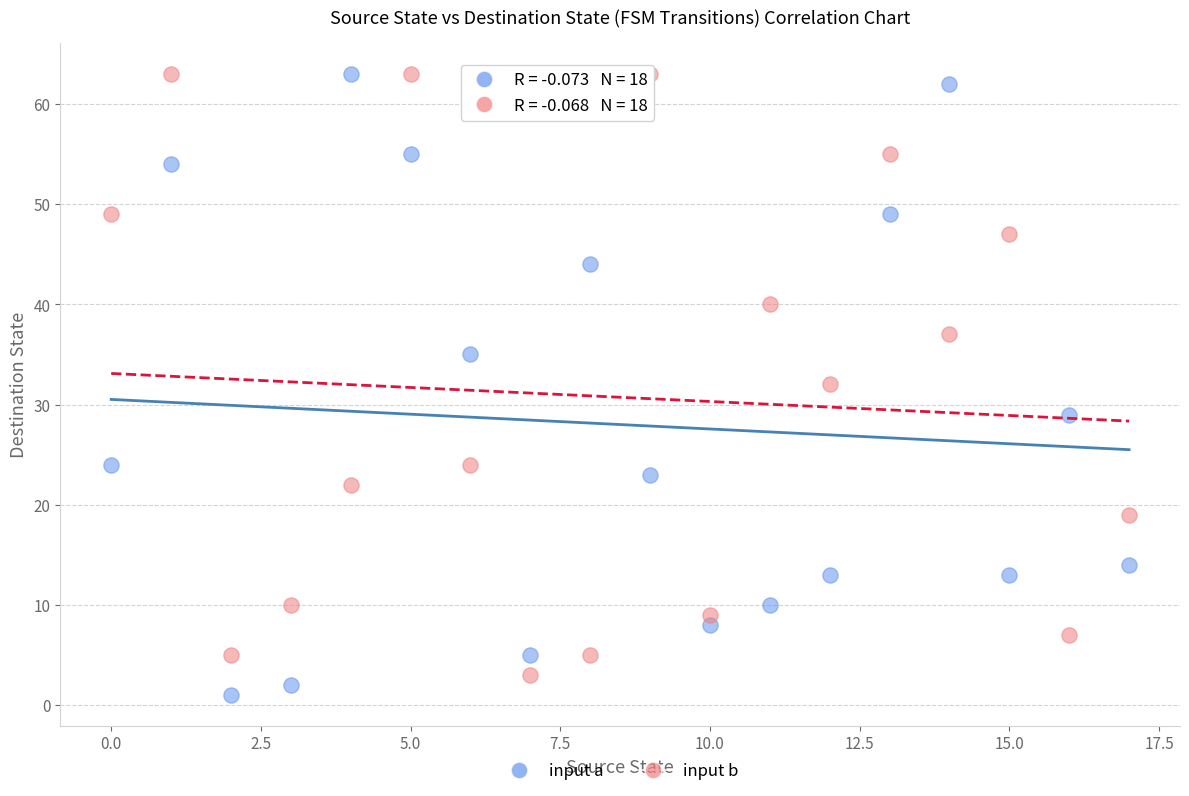

Across all data points, what is the range of Y values (max minus min)?

62